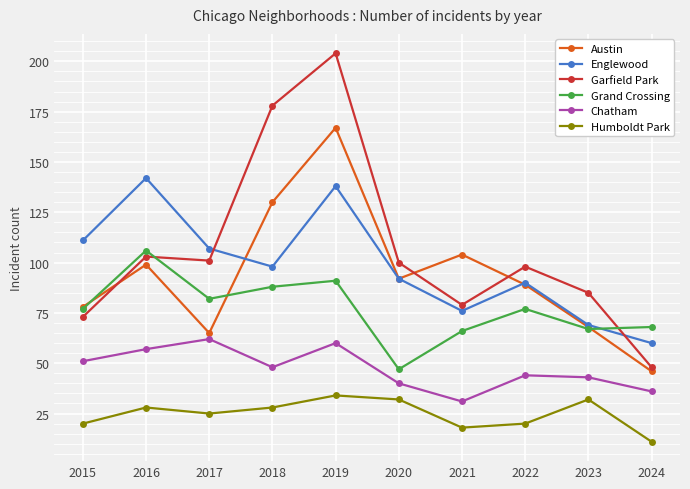

True or false: Austin has more than 1 interior local peaks.

True